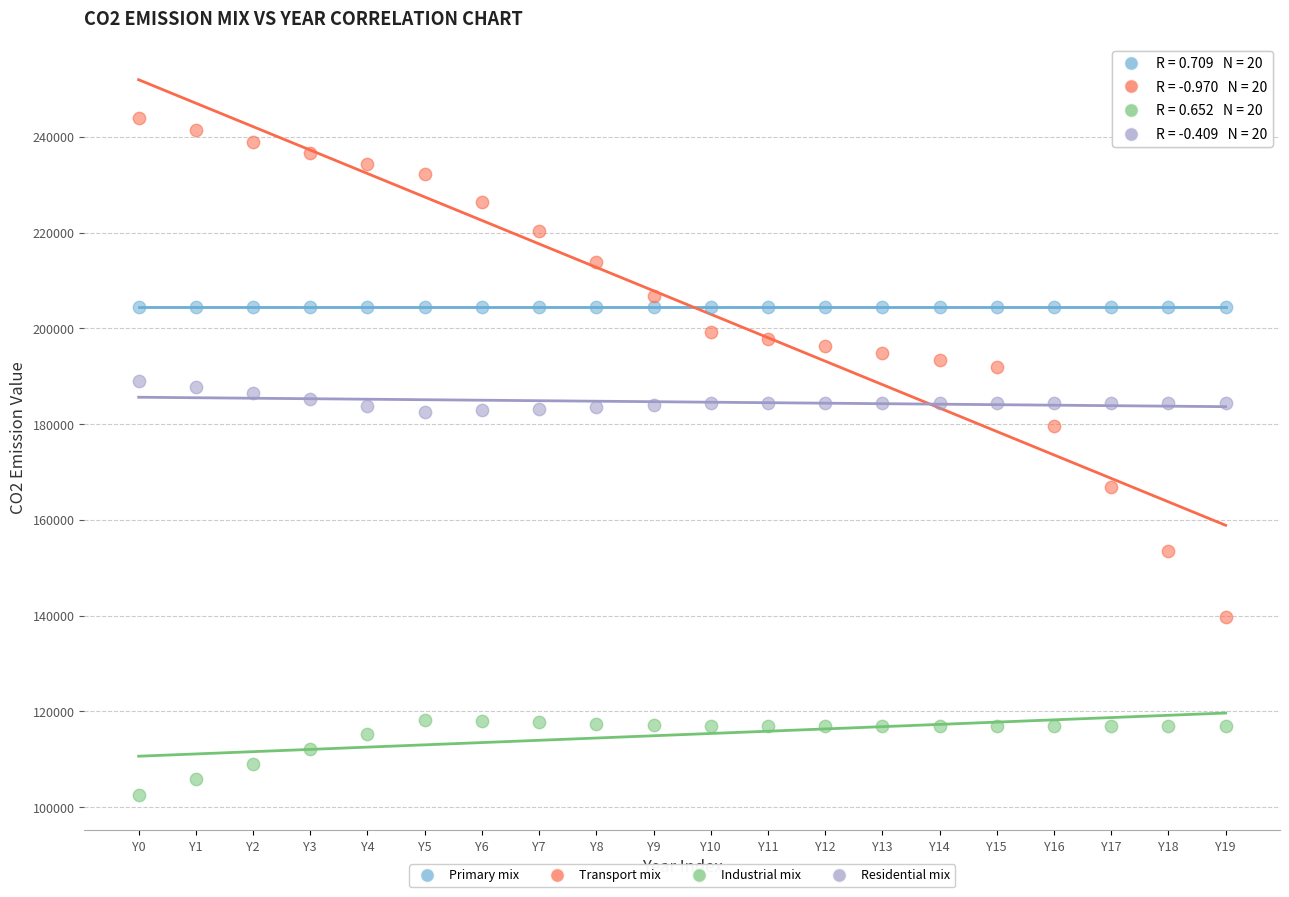

Across all data points, what is the range of Y values (max minus min)?

141368.0